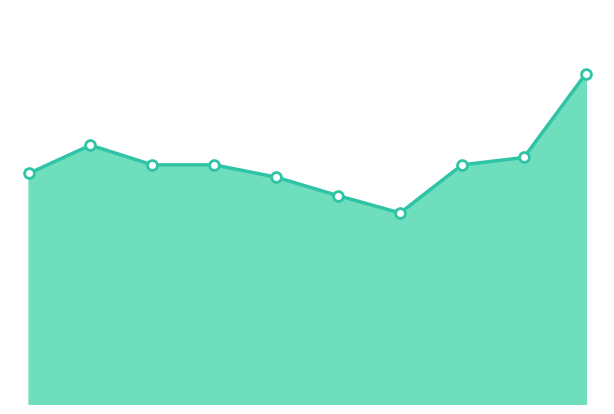

Is this an area chart (filled region under the line)?

Yes